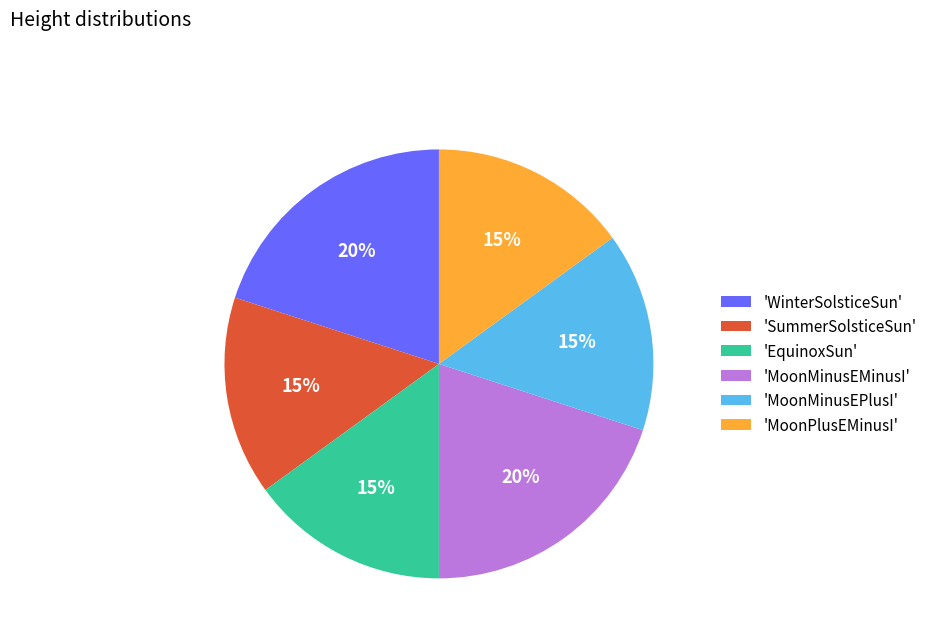

Does any single category account for the majority?

No